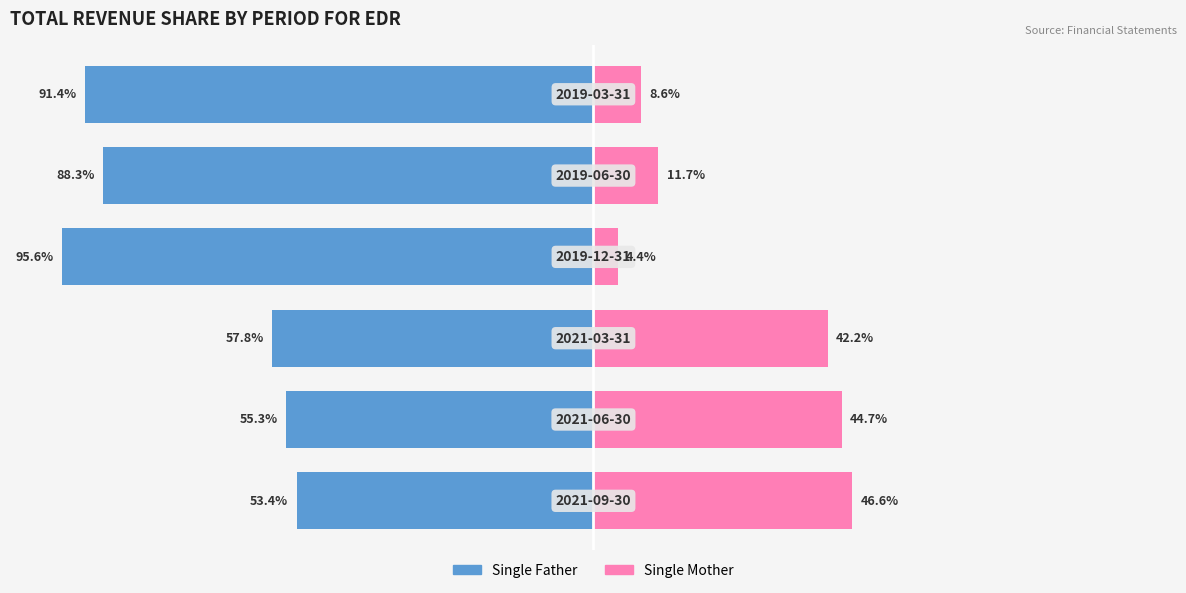

Reading left to right, transcribe all the data shown in this chart.

Single Father: -53.4	-55.3	-57.8	-95.6	-88.3	-91.4
Single Mother: 46.6	44.7	42.2	4.4	11.7	8.6